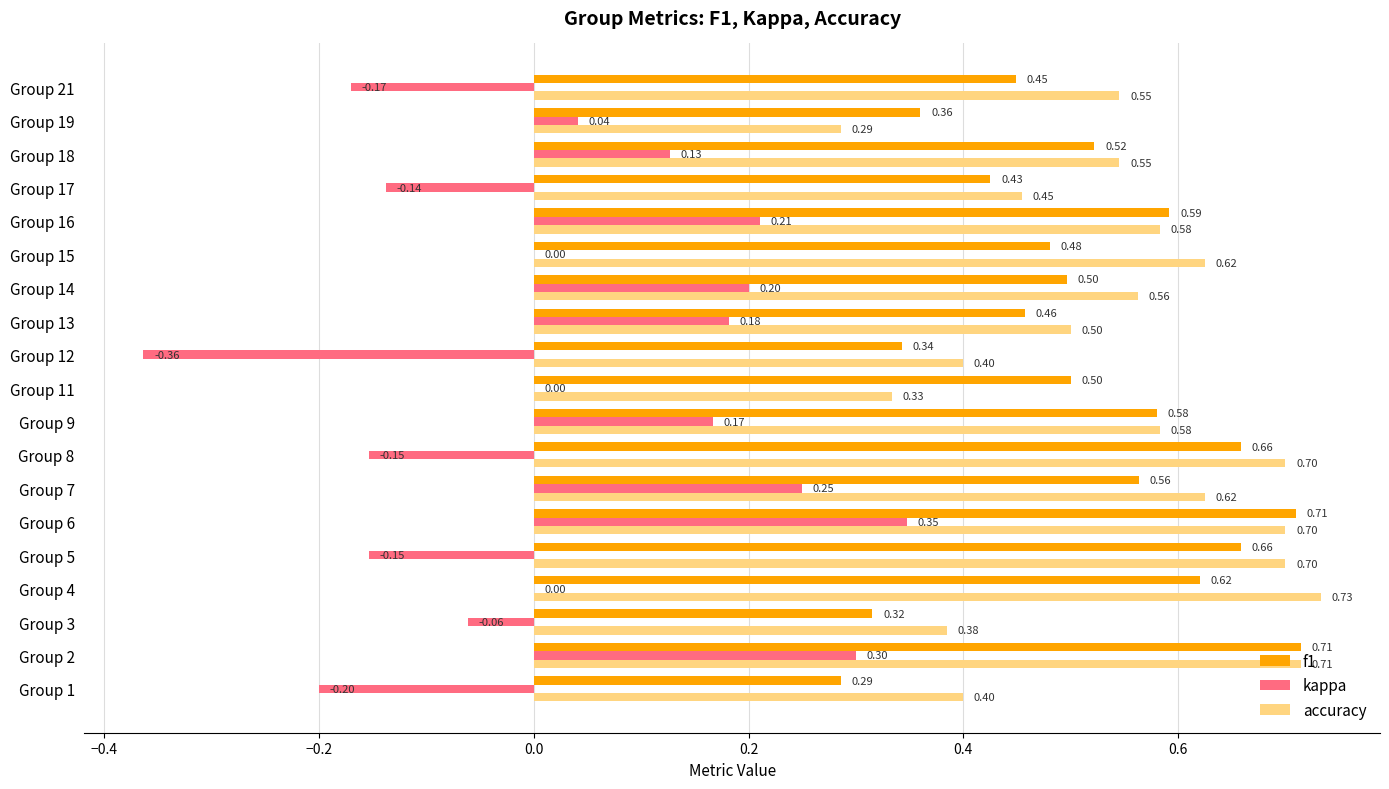

Which series changed the most between Group 2 and Group 14?

f1